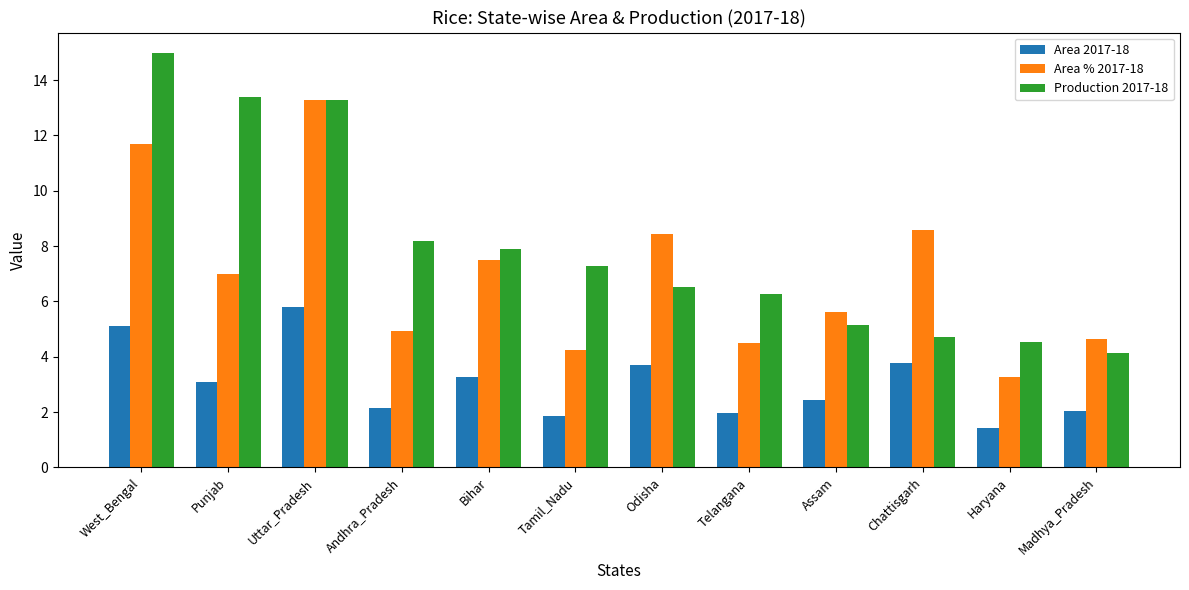

Which series has the largest range (max minus min)?

Production 2017-18